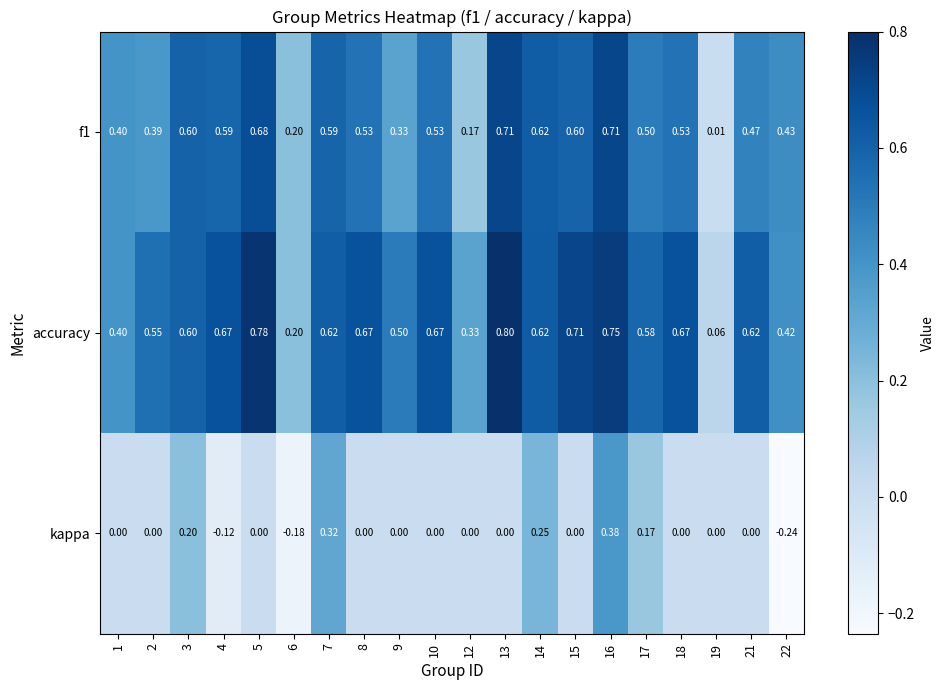

Which series has the largest total across all categories?

accuracy